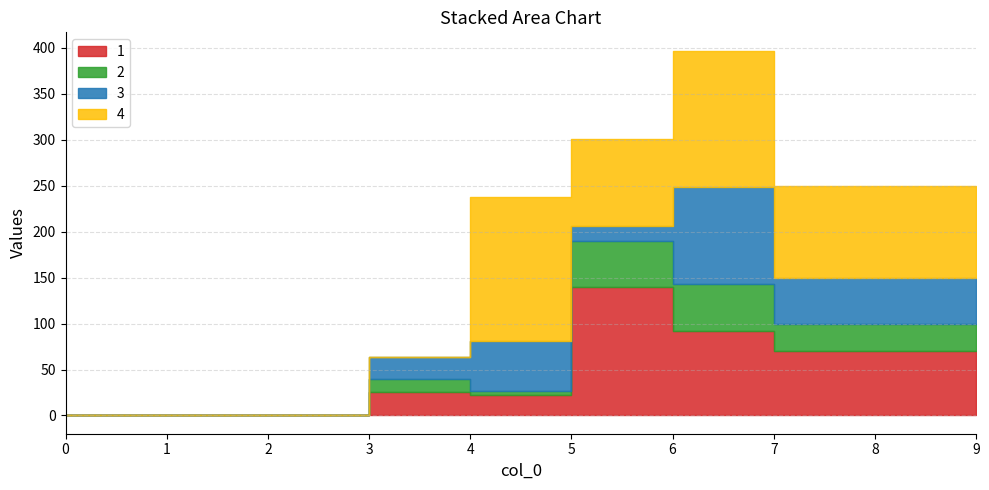

At which category does 1 reach its first local peak?

3